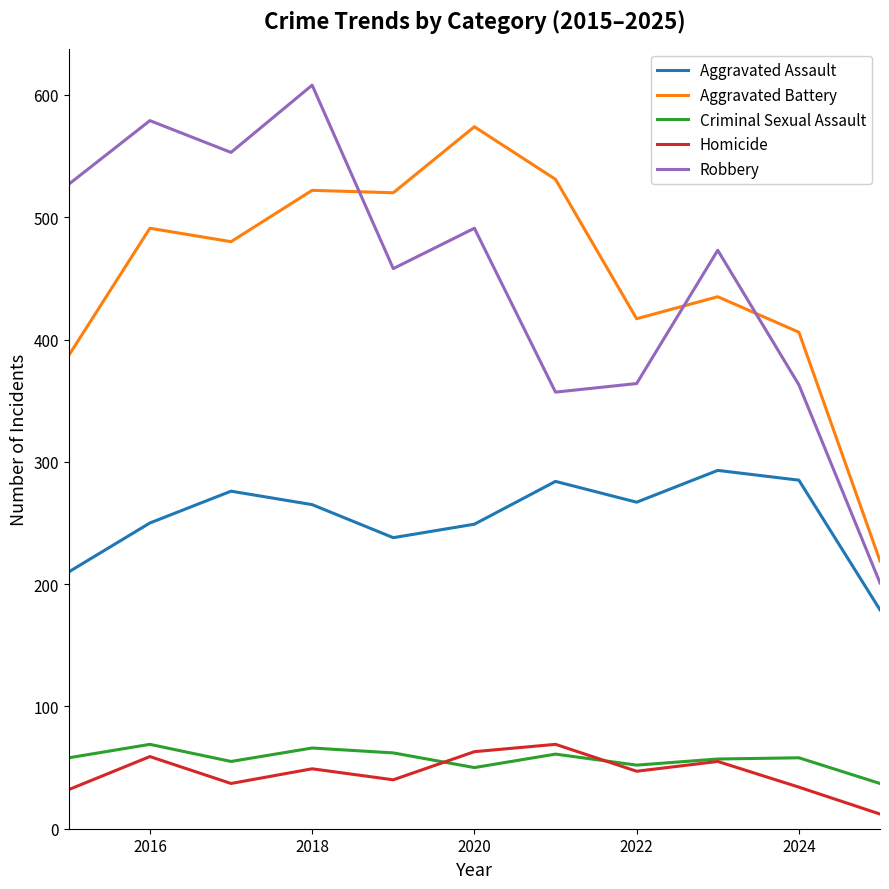

What is the maximum value shown in the chart?

608